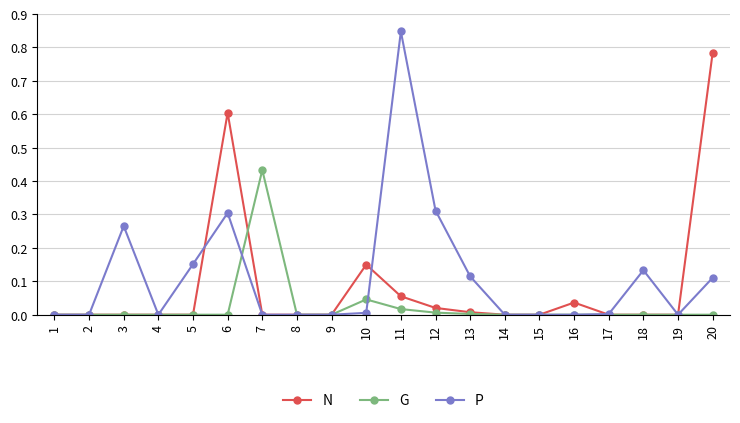

Which category has the highest value across all series?

11